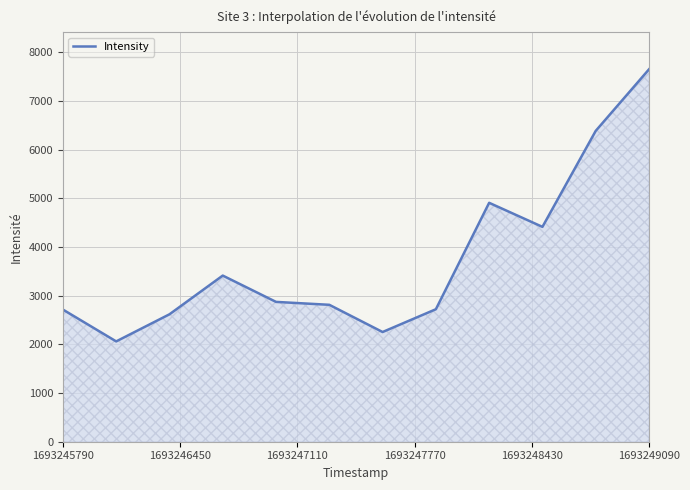

What is the greatest value displayed?

7649.5